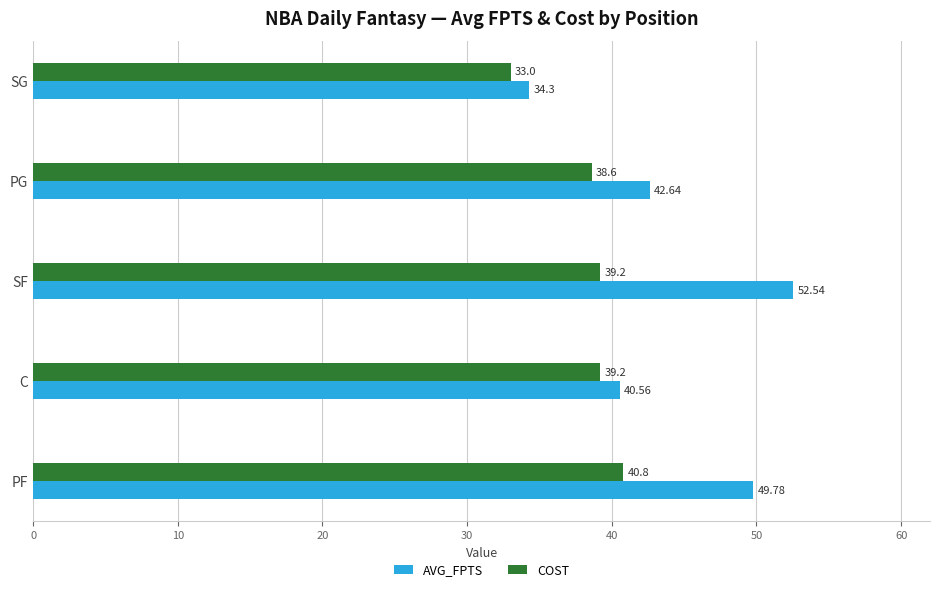

What is the difference between the highest and lowest values at C?

1.4